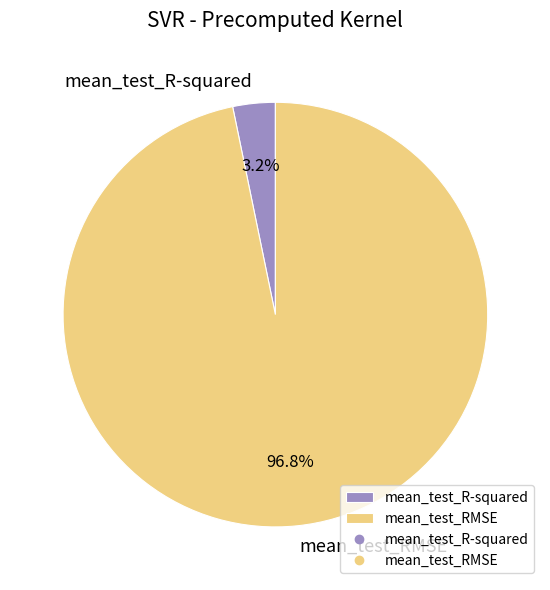

How many slices are in this pie chart?

2